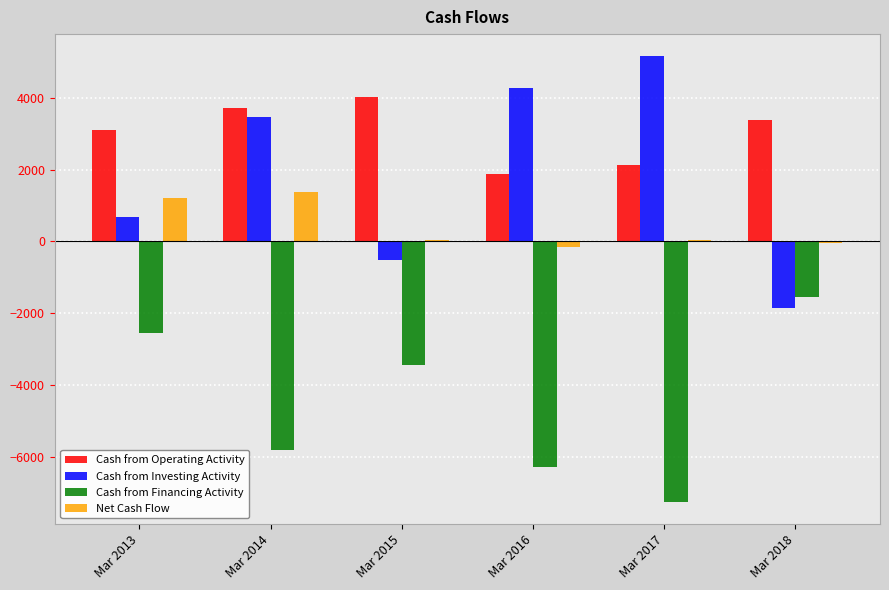

Which series has the widest spread of values?

Cash from Investing Activity